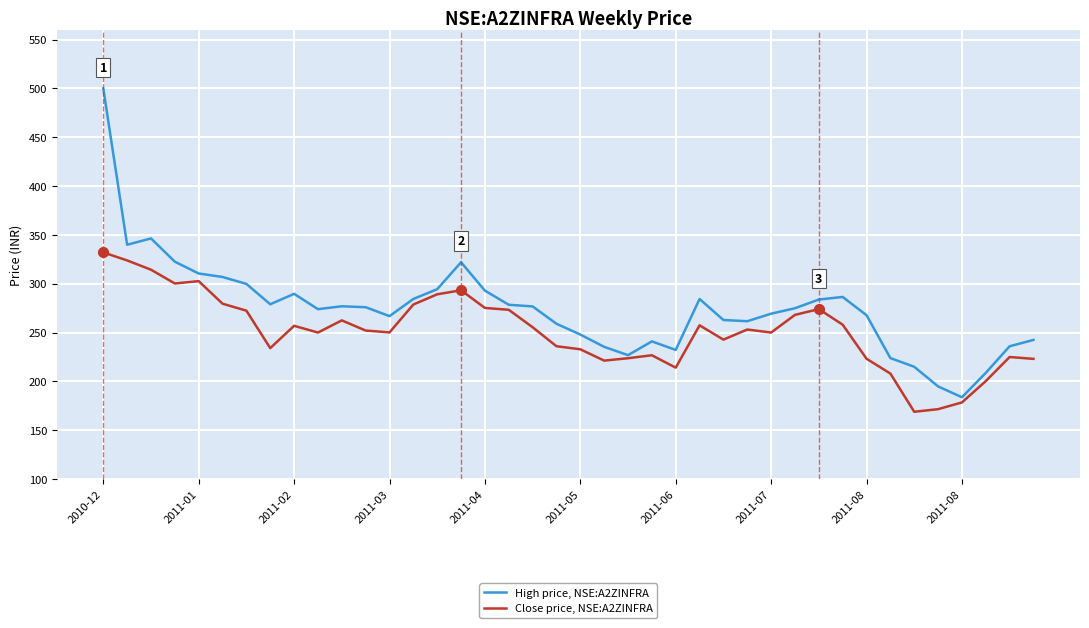

List the series in order of their peak value, lowest first.

Close price, NSE:A2ZINFRA, High price, NSE:A2ZINFRA